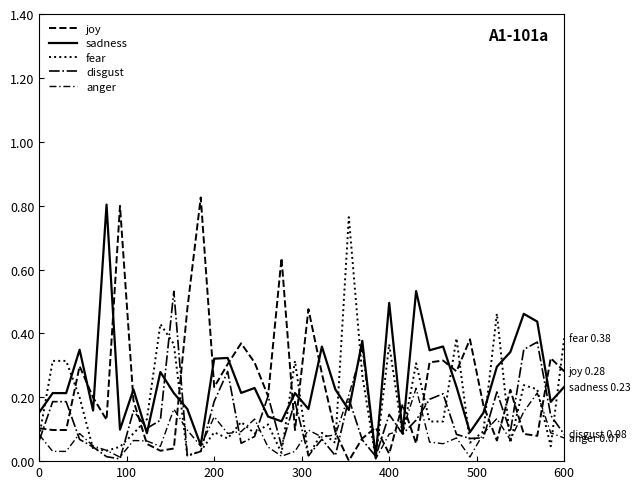

Reading right to left, what are all the values shown in this chart?

joy: 0.3	0.3	0.1	0.1	0.2	0.1	0.2	0.4	0.3	0.3	0.3	0.1	0.2	0.0	0.1	0.1	0.0	0.1	0.3	0.5	0.1	0.6	0.2	0.3	0.4	0.3	0.2	0.8	0.5	0.0	0.0	0.1	0.2	0.8	0.1	0.2	0.3	0.1	0.1	0.1
sadness: 0.2	0.2	0.4	0.5	0.3	0.3	0.2	0.1	0.2	0.4	0.3	0.5	0.1	0.5	0.0	0.4	0.2	0.2	0.4	0.2	0.2	0.1	0.1	0.2	0.2	0.3	0.3	0.0	0.2	0.2	0.3	0.1	0.2	0.1	0.8	0.2	0.3	0.2	0.2	0.2
fear: 0.4	0.0	0.2	0.2	0.1	0.5	0.1	0.1	0.4	0.1	0.1	0.3	0.1	0.4	0.0	0.3	0.8	0.1	0.1	0.0	0.3	0.0	0.1	0.1	0.1	0.1	0.1	0.0	0.0	0.4	0.4	0.1	0.1	0.0	0.0	0.0	0.2	0.3	0.3	0.1
disgust: 0.1	0.1	0.4	0.3	0.1	0.2	0.1	0.1	0.1	0.2	0.2	0.1	0.1	0.1	0.0	0.1	0.2	0.0	0.1	0.0	0.2	0.0	0.2	0.1	0.1	0.3	0.2	0.0	0.0	0.5	0.1	0.1	0.2	0.0	0.0	0.0	0.1	0.2	0.2	0.1
anger: 0.1	0.1	0.2	0.2	0.1	0.1	0.1	0.0	0.1	0.1	0.1	0.2	0.1	0.1	0.0	0.4	0.2	0.1	0.1	0.1	0.0	0.0	0.0	0.1	0.1	0.1	0.1	0.0	0.1	0.2	0.0	0.1	0.1	0.0	0.0	0.0	0.1	0.0	0.0	0.1